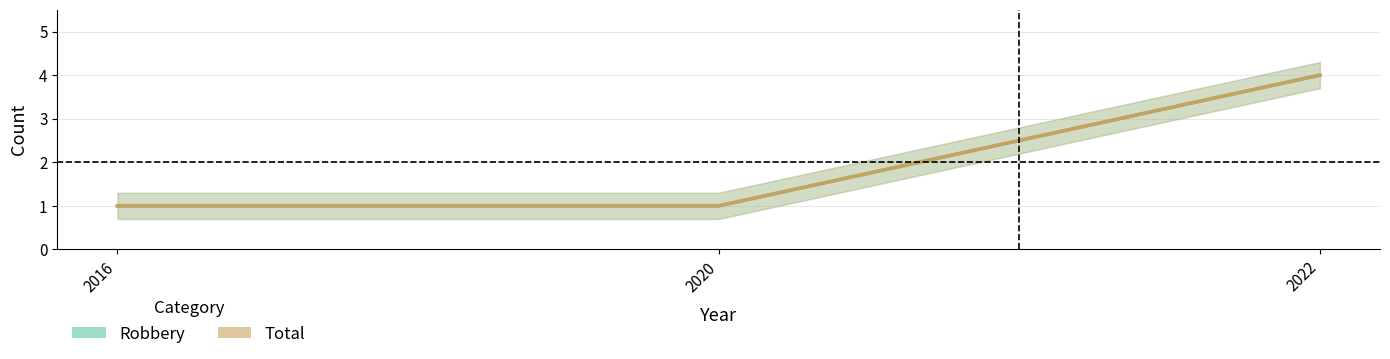

At how many categories does at least one series exceed 1?

1